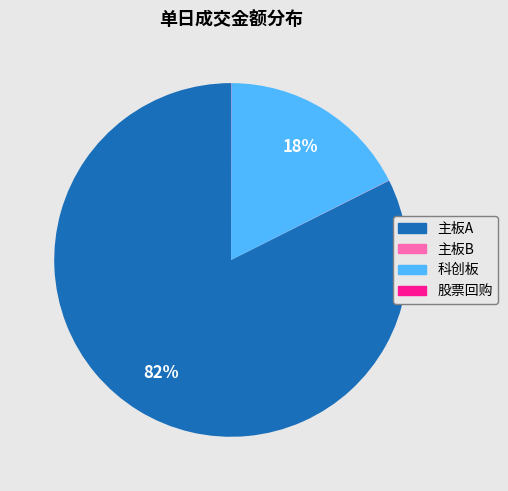

To the nearest percent, what is the average slice percentage?

25%